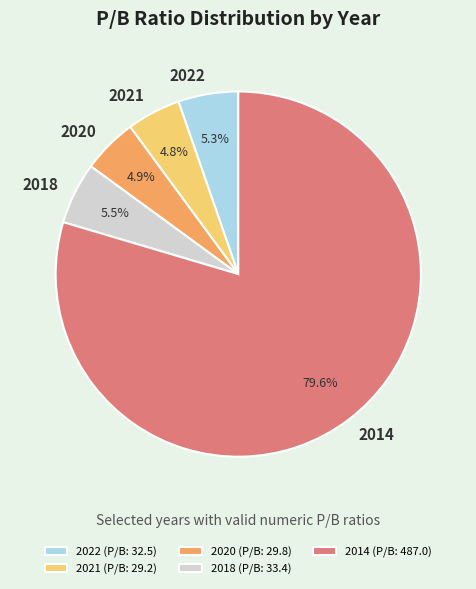

The 2014 slice represents 72% of the pie. True or false?

False